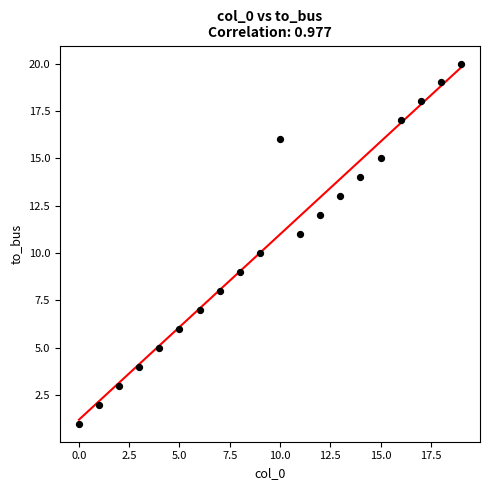

What is the range of Y values (max minus min)?

19